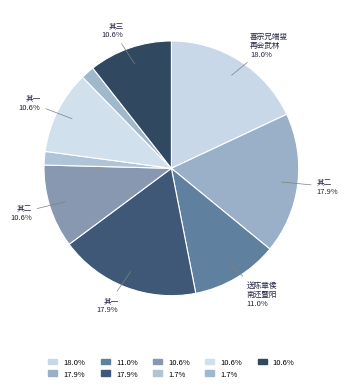

Is there a majority slice in this chart?

No